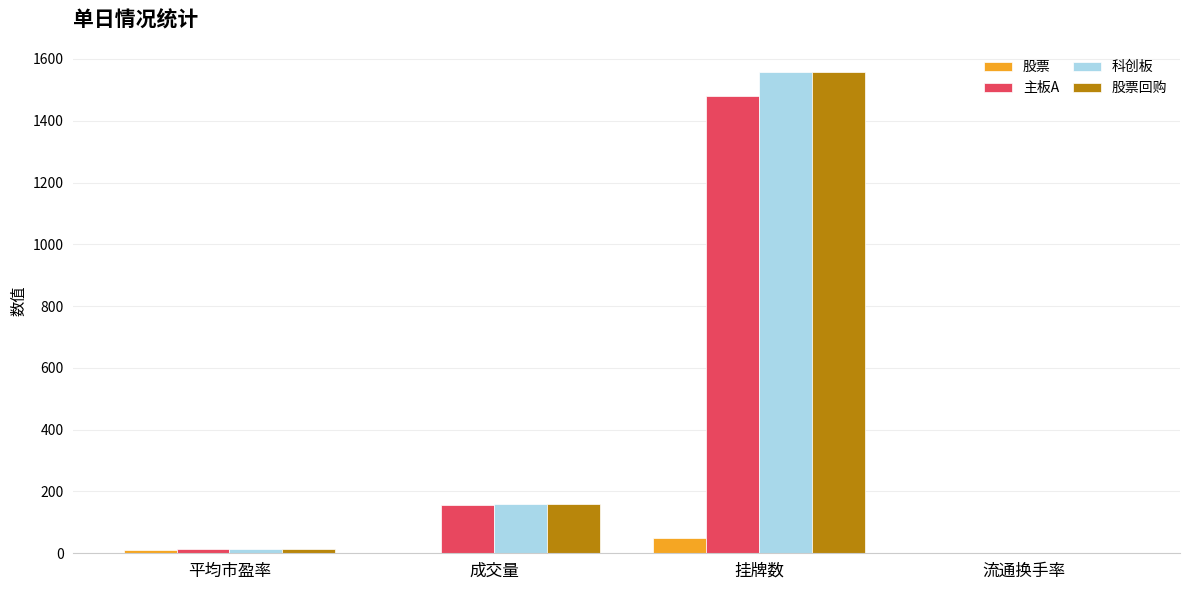

What is the approximate value of 股票回购 at 平均市盈率?

13.7